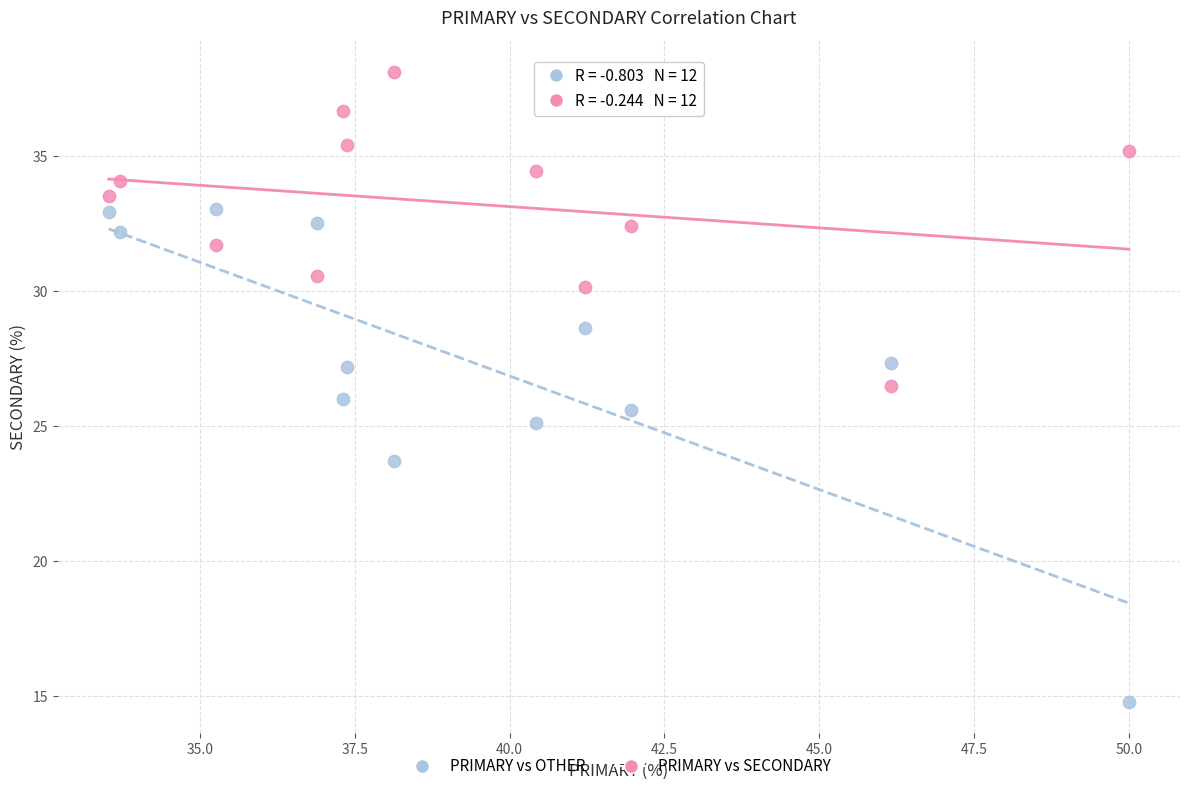

Which series reaches the maximum Y coordinate?

PRIMARY vs SECONDARY